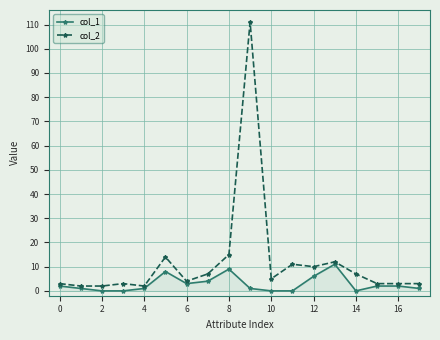

What is the maximum value shown in the chart?

111